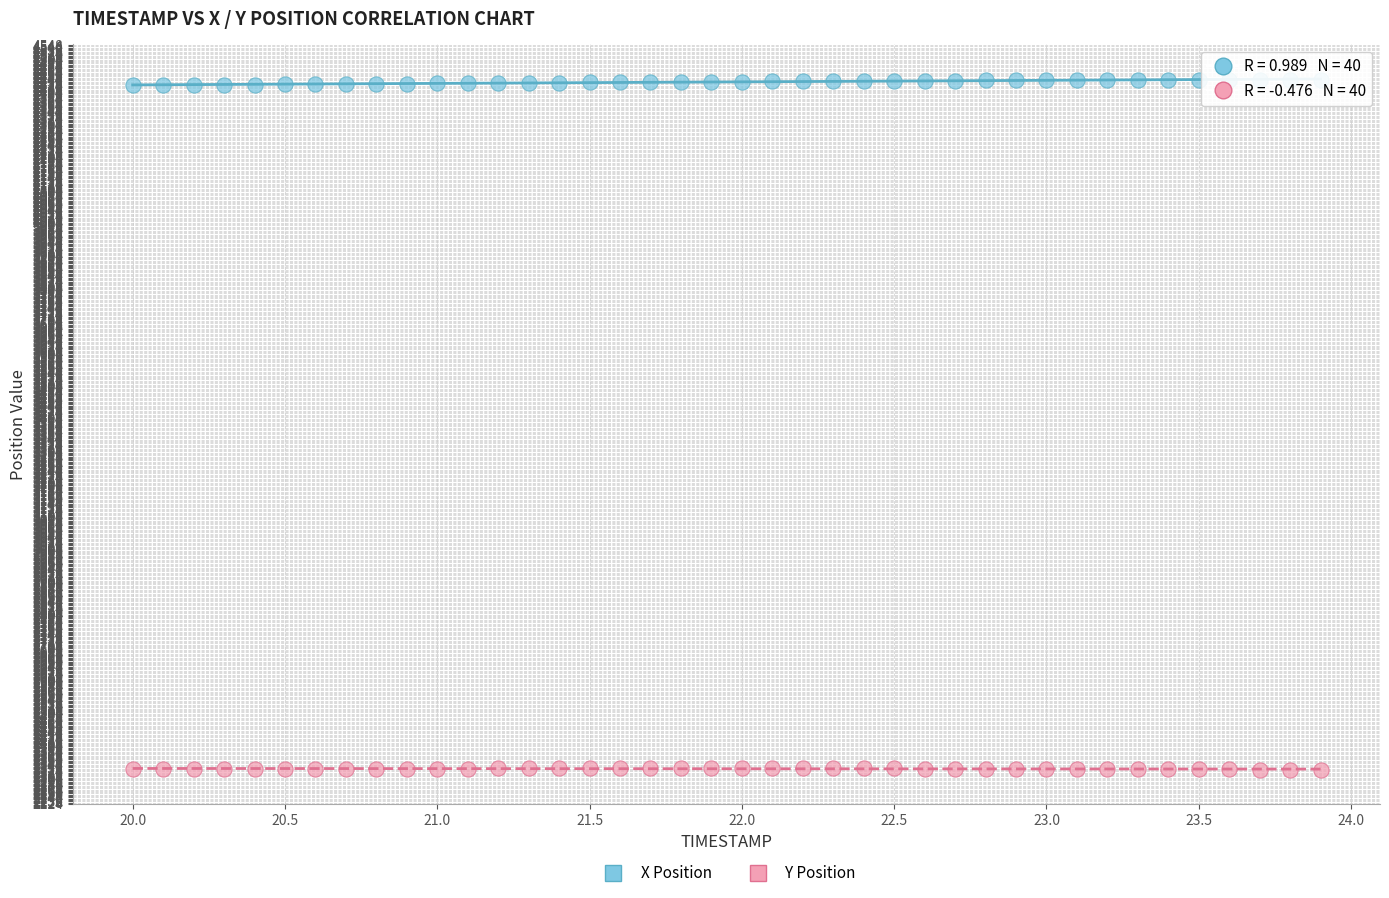

What are all the series names shown in the legend?

X Position, Y Position